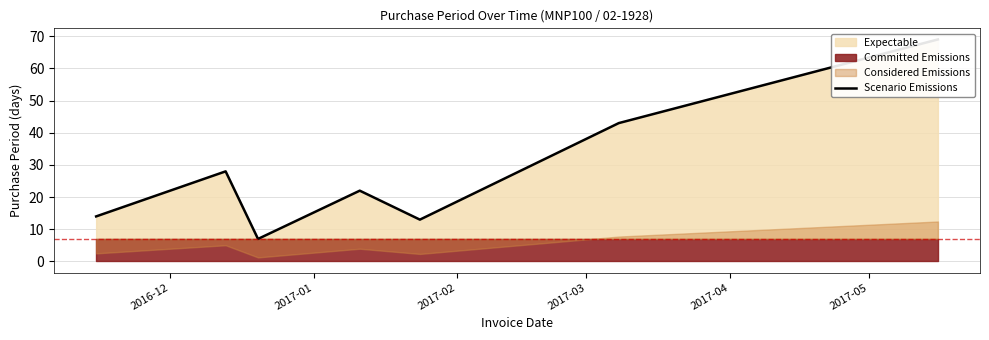

The value at 2017-03 is 32. True or false?

False